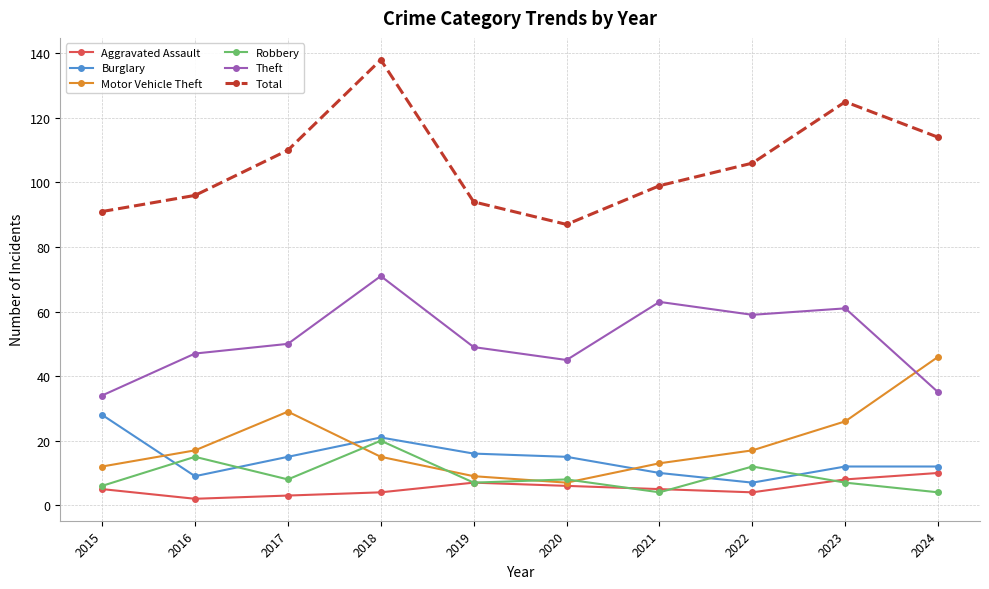

At which category does Robbery reach its first local valley?

2017